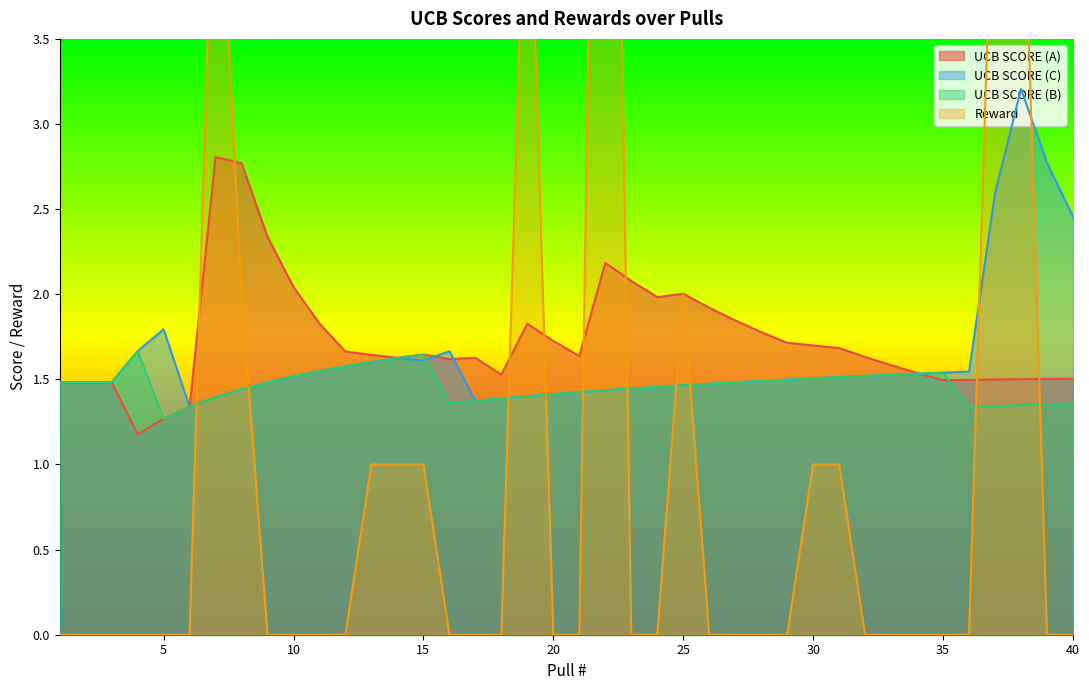

Reading right to left, transcribe all the data shown in this chart.

UCB SCORE (A): 40=1.5	39=1.5	38=1.5	37=1.5	36=1.5	35=1.5	34=1.5	33=1.6	32=1.6	31=1.7	30=1.7	29=1.7	28=1.8	27=1.8	26=1.9	25=2.0	24=2.0	23=2.1	22=2.2	21=1.6	20=1.7	19=1.8	18=1.5	17=1.6	16=1.6	15=1.6	14=1.6	13=1.6	12=1.7	11=1.8	10=2.0	9=2.3	8=2.8	7=2.8	6=1.3	5=1.3	4=1.2	3=1.5	2=1.5	1=1.5
UCB SCORE (B): 40=1.4	39=1.4	38=1.3	37=1.3	36=1.3	35=1.5	34=1.5	33=1.5	32=1.5	31=1.5	30=1.5	29=1.5	28=1.5	27=1.5	26=1.5	25=1.5	24=1.5	23=1.4	22=1.4	21=1.4	20=1.4	19=1.4	18=1.4	17=1.4	16=1.4	15=1.6	14=1.6	13=1.6	12=1.6	11=1.5	10=1.5	9=1.5	8=1.4	7=1.4	6=1.3	5=1.3	4=1.7	3=1.5	2=1.5	1=1.5
UCB SCORE (C): 40=2.5	39=2.8	38=3.2	37=2.6	36=1.5	35=1.5	34=1.5	33=1.5	32=1.5	31=1.5	30=1.5	29=1.5	28=1.5	27=1.5	26=1.5	25=1.5	24=1.5	23=1.4	22=1.4	21=1.4	20=1.4	19=1.4	18=1.4	17=1.4	16=1.7	15=1.6	14=1.6	13=1.6	12=1.6	11=1.5	10=1.5	9=1.5	8=1.4	7=1.4	6=1.3	5=1.8	4=1.7	3=1.5	2=1.5	1=1.5
Reward: 40=0.0	39=0.0	38=5.0	37=5.0	36=0.0	35=0.0	34=0.0	33=0.0	32=0.0	31=1.0	30=1.0	29=0.0	28=0.0	27=0.0	26=0.0	25=2.0	24=0.0	23=0.0	22=10.0	21=0.0	20=0.0	19=5.0	18=0.0	17=0.0	16=0.0	15=1.0	14=1.0	13=1.0	12=0.0	11=0.0	10=0.0	9=0.0	8=2.0	7=5.0	6=0.0	5=0.0	4=0.0	3=0.0	2=0.0	1=0.0